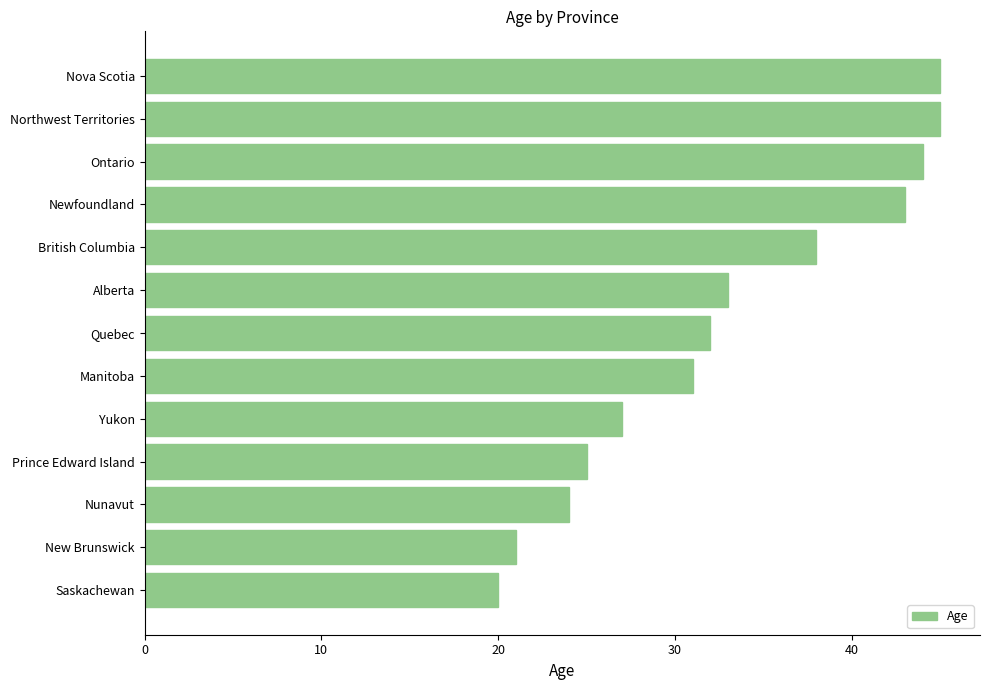

Between Northwest Territories and Manitoba, which is larger?

Northwest Territories